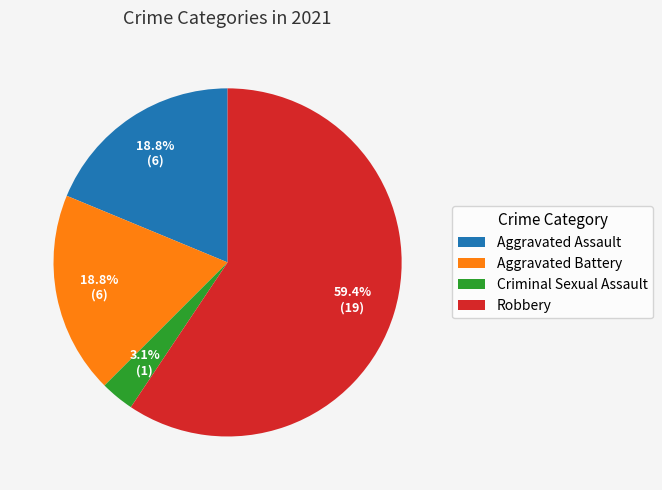

What is the ratio of the value at Aggravated Battery to the value at Aggravated Assault?

1.0